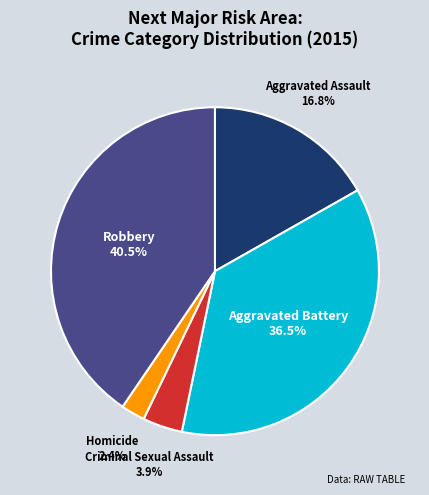

How many segments does this pie chart have?

5